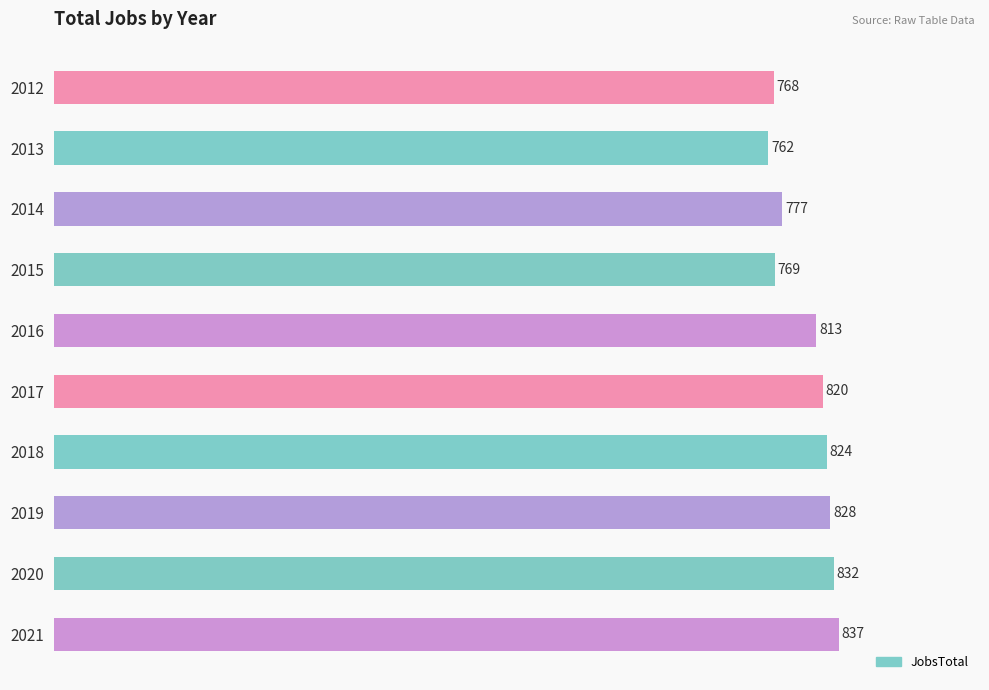

What is the minimum value shown in the chart?

762